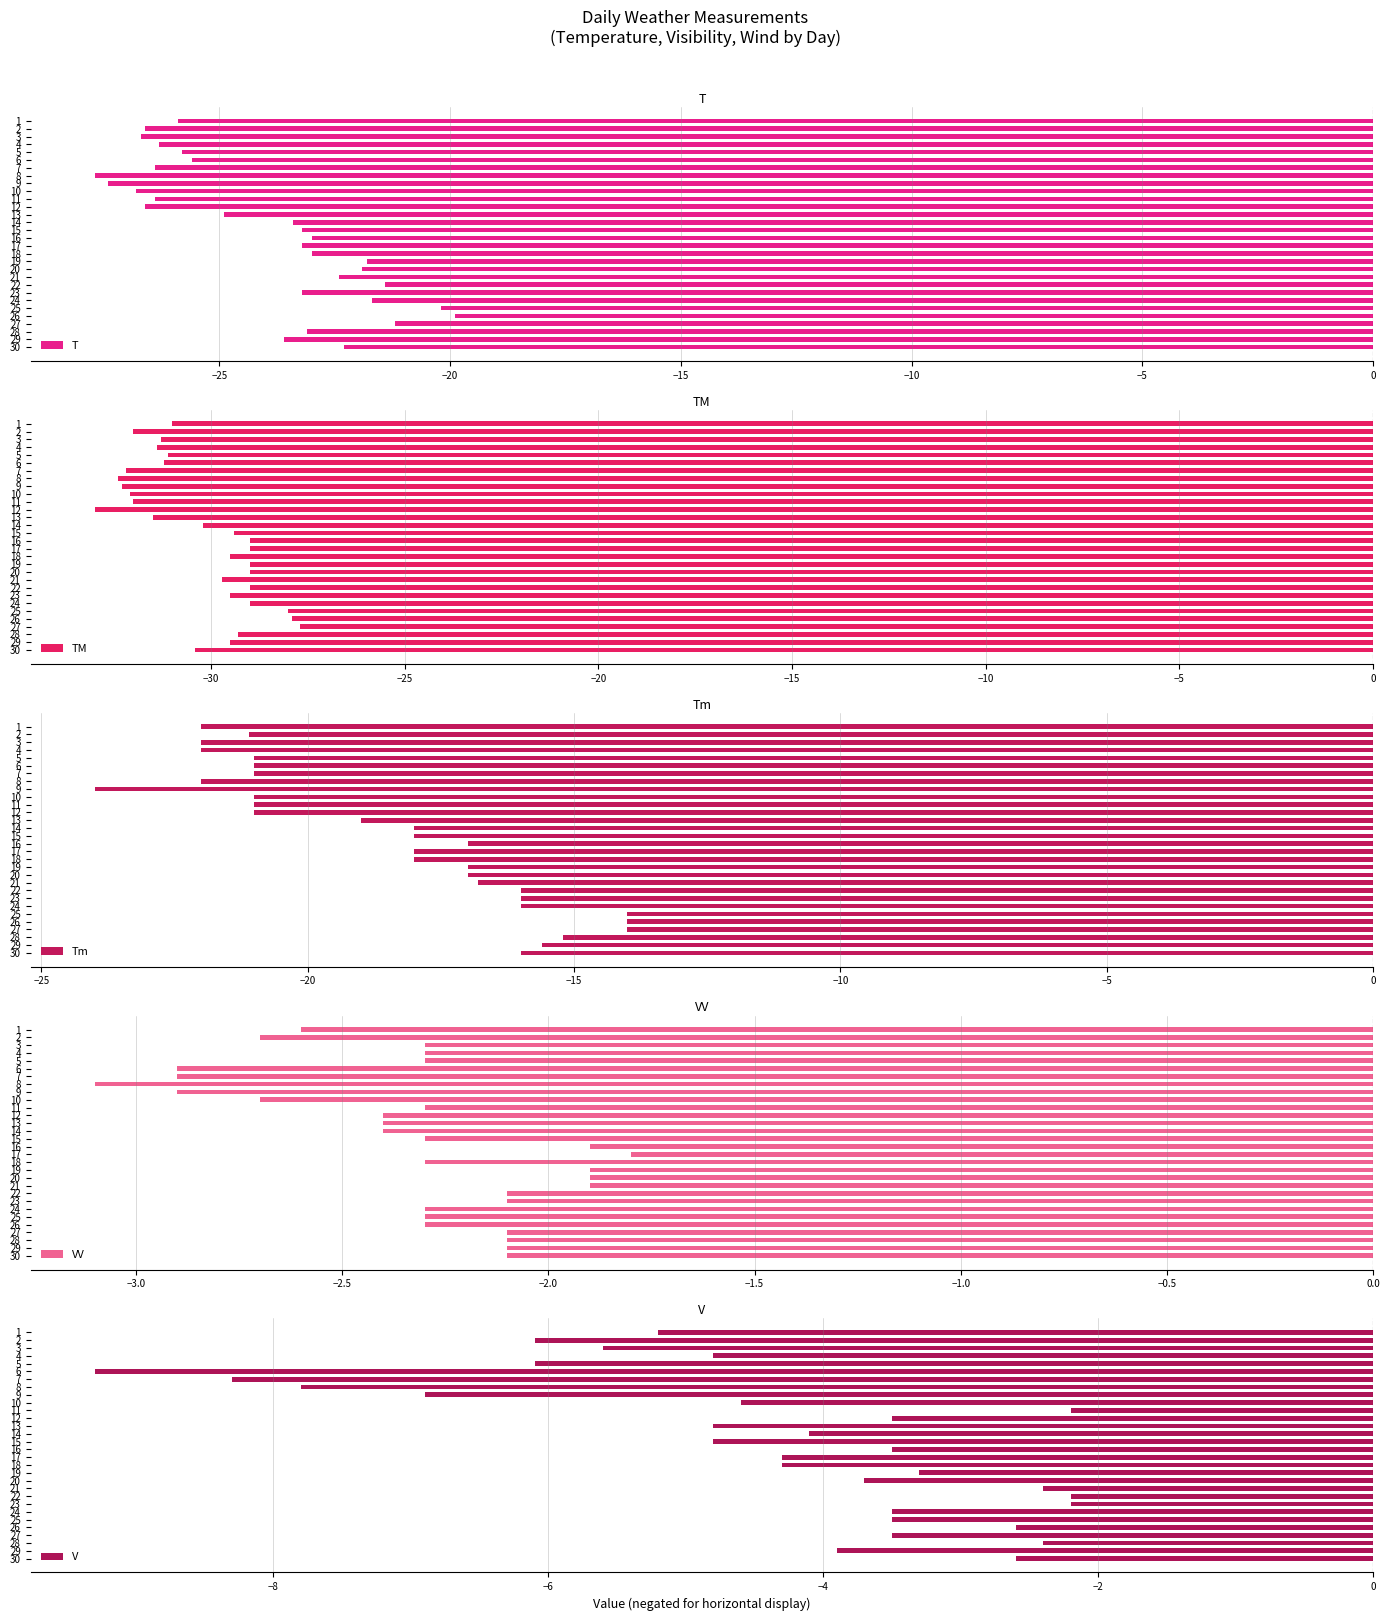

The VV series shows -1.1 at 28. True or false?

False